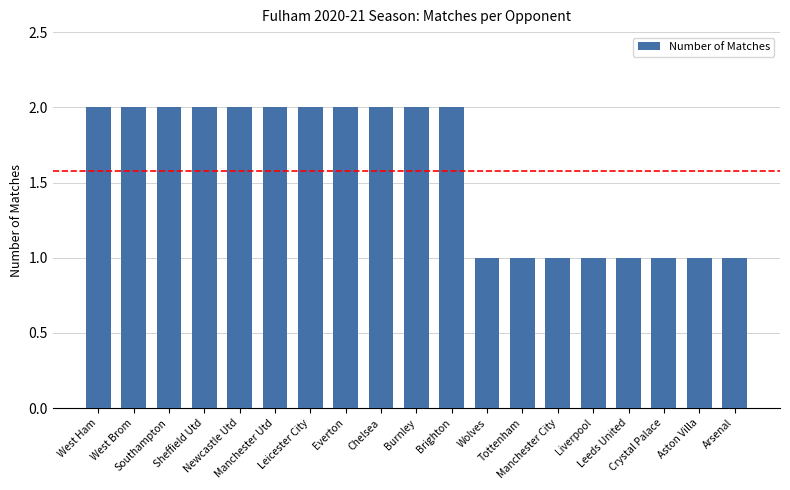

Is it true that the value at Leicester City is 2?

True